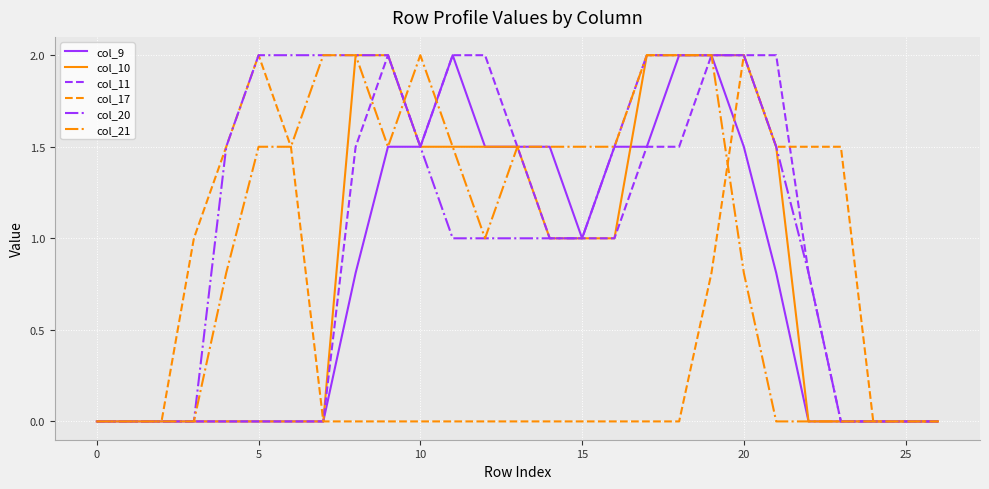

How many lines are shown in the chart?

6